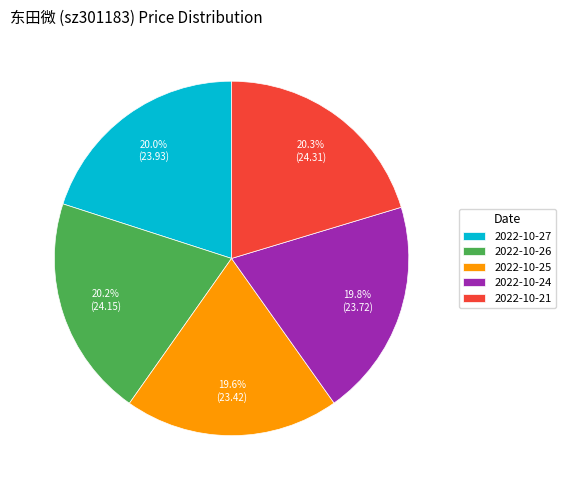

To the nearest percent, what is the average slice percentage?

20%